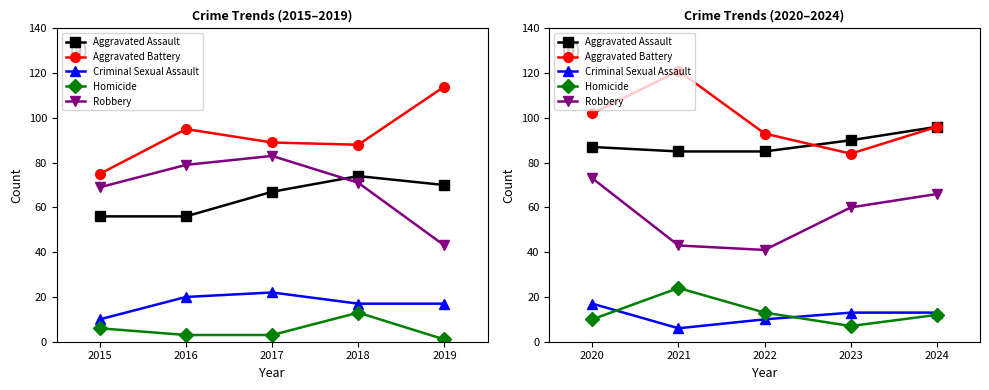

After their last crossing, which series has the higher values: Homicide or Criminal Sexual Assault?

Criminal Sexual Assault